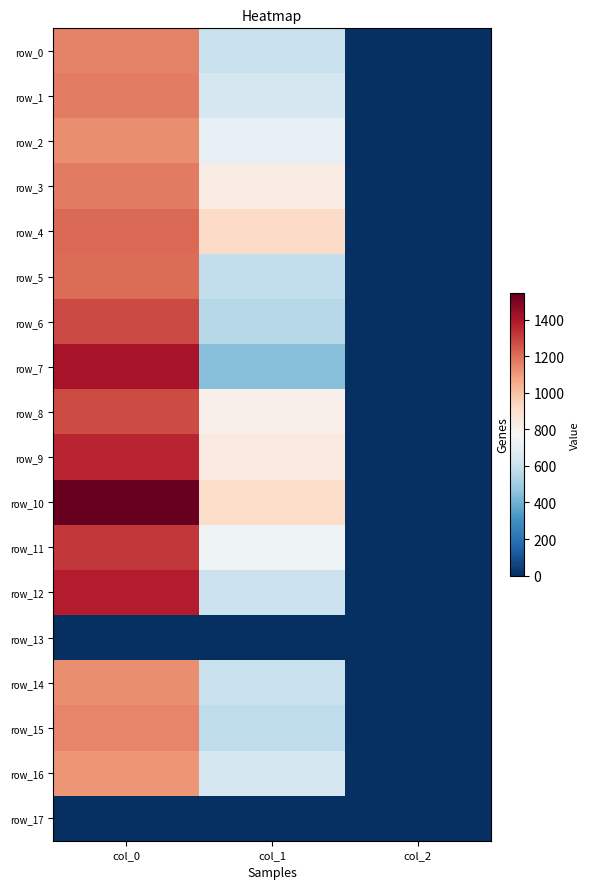

Which series has the largest total across all categories?

row_10